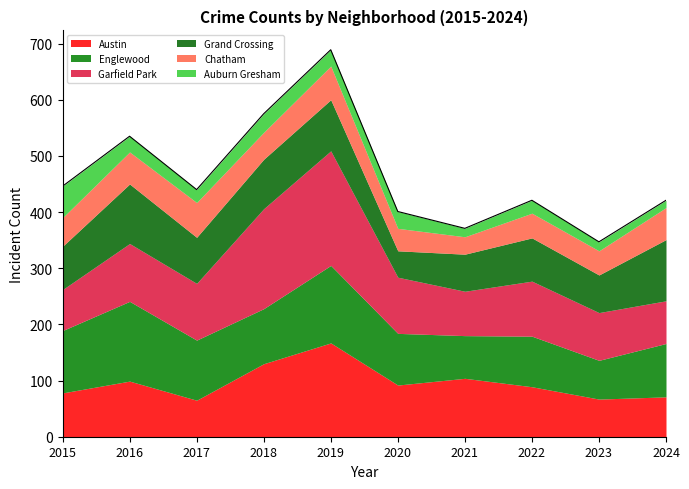

At how many categories does at least one series exceed 49?

10